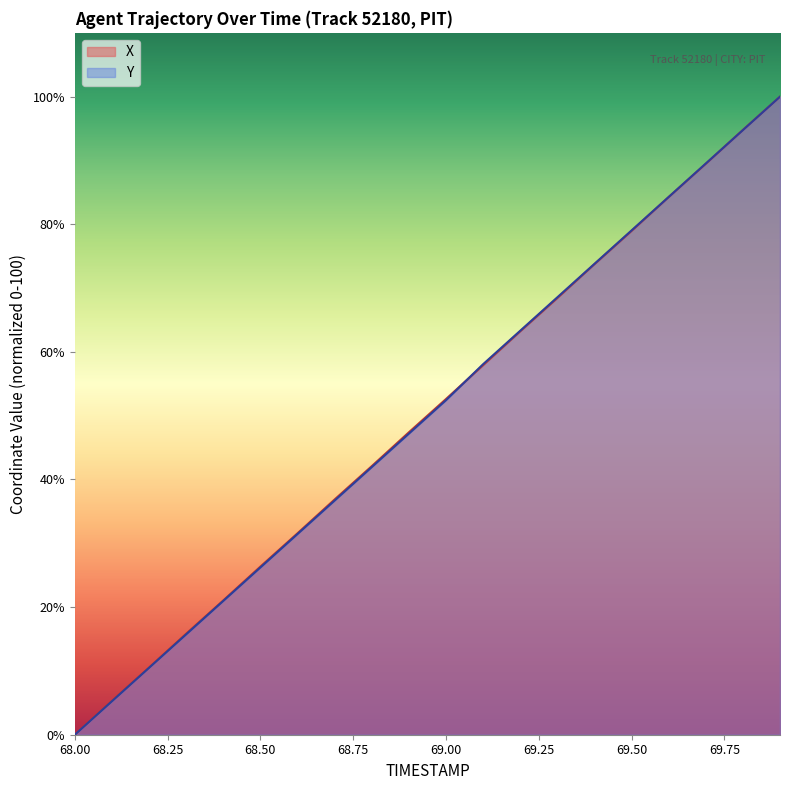

What is the total value across all series at 69.7?

179.0